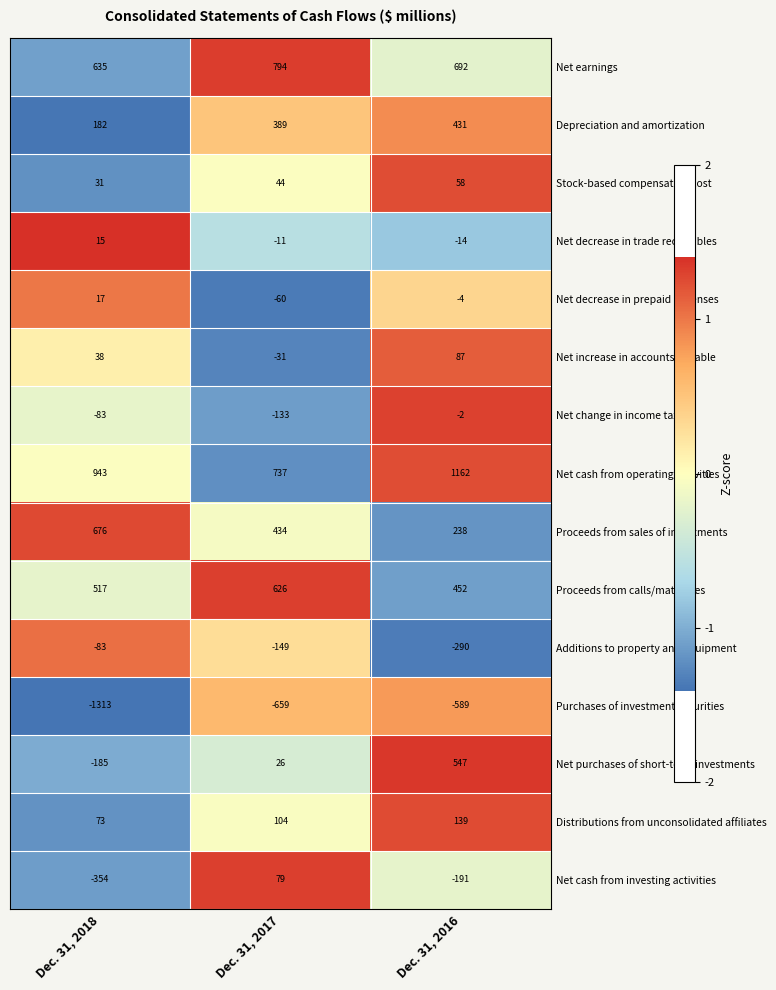

Which series changed the most between Dec. 31, 2018 and Dec. 31, 2016?

Net purchases of short-term investments